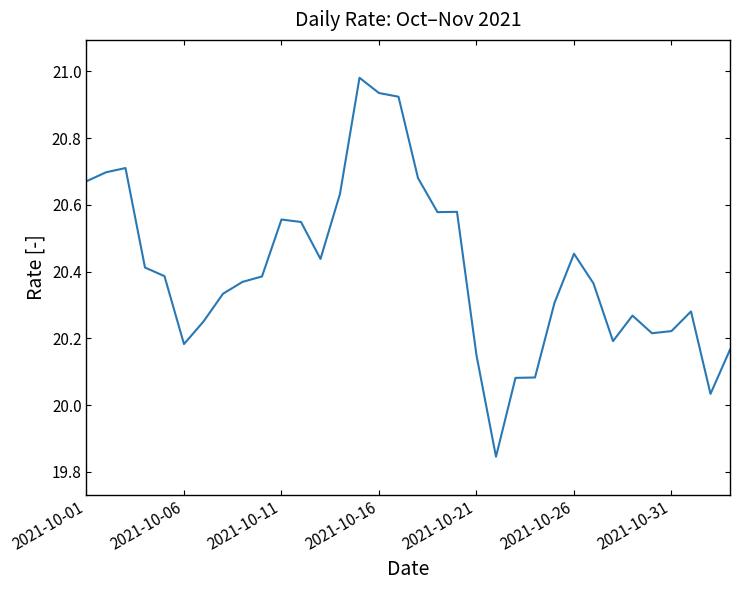

What is the difference between the maximum and minimum values?

1.1